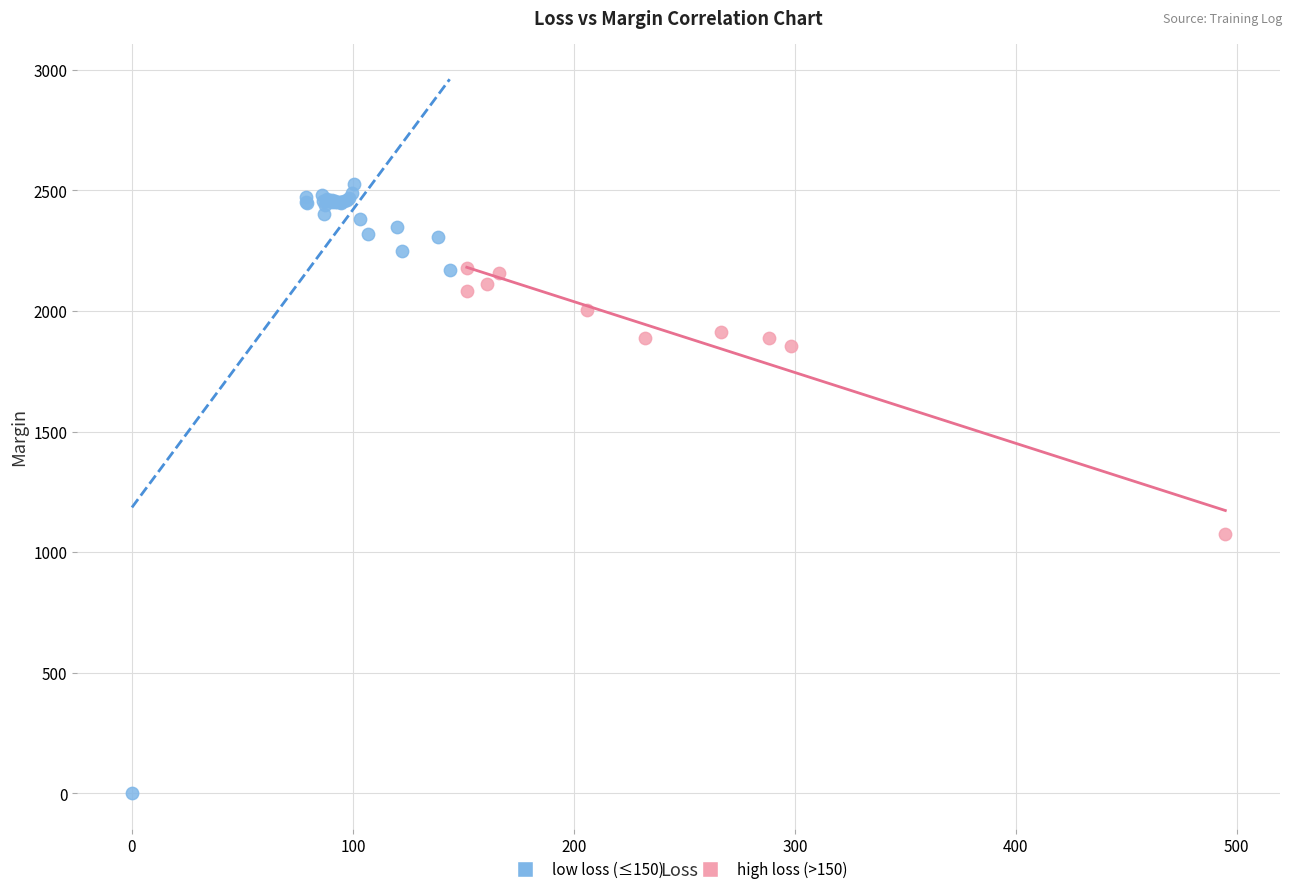

Which series has the largest Y range (max minus min)?

low loss (≤150)